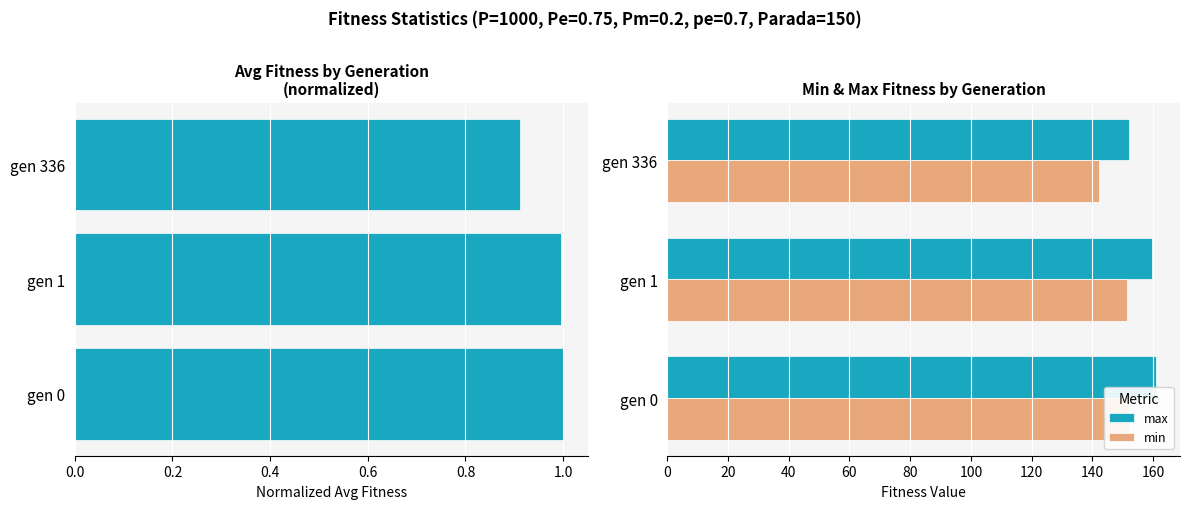

The value of max at gen 1 is 255.7. True or false?

False